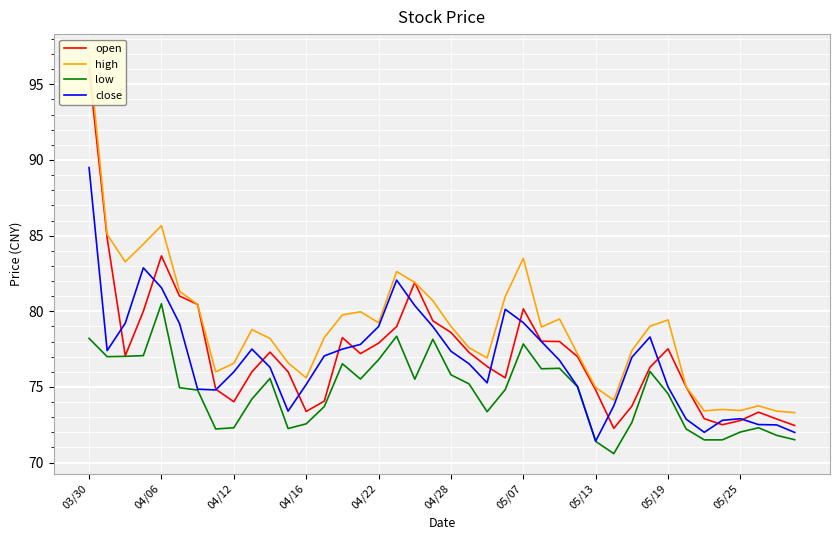

What is the minimum value for low?

70.6